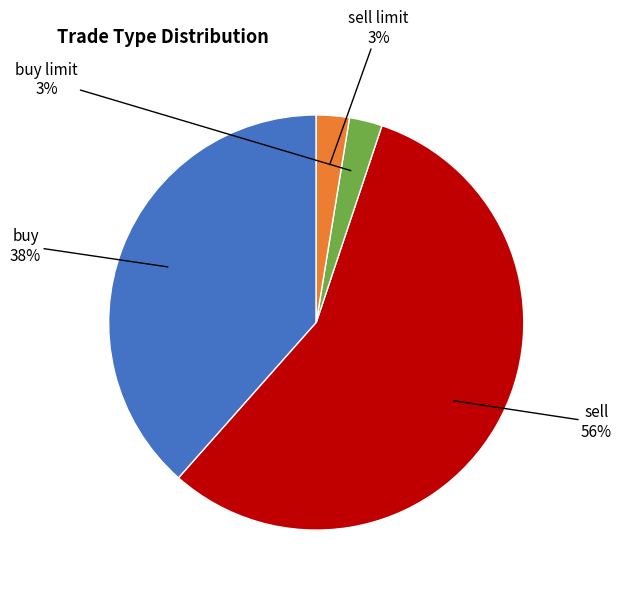

Is there any slice that represents more than half of the pie?

Yes